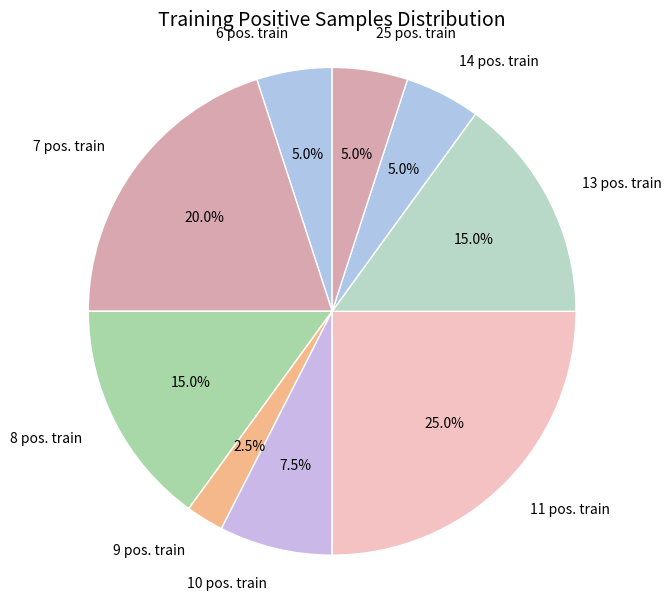

To the nearest percent, what is the average slice percentage?

11%